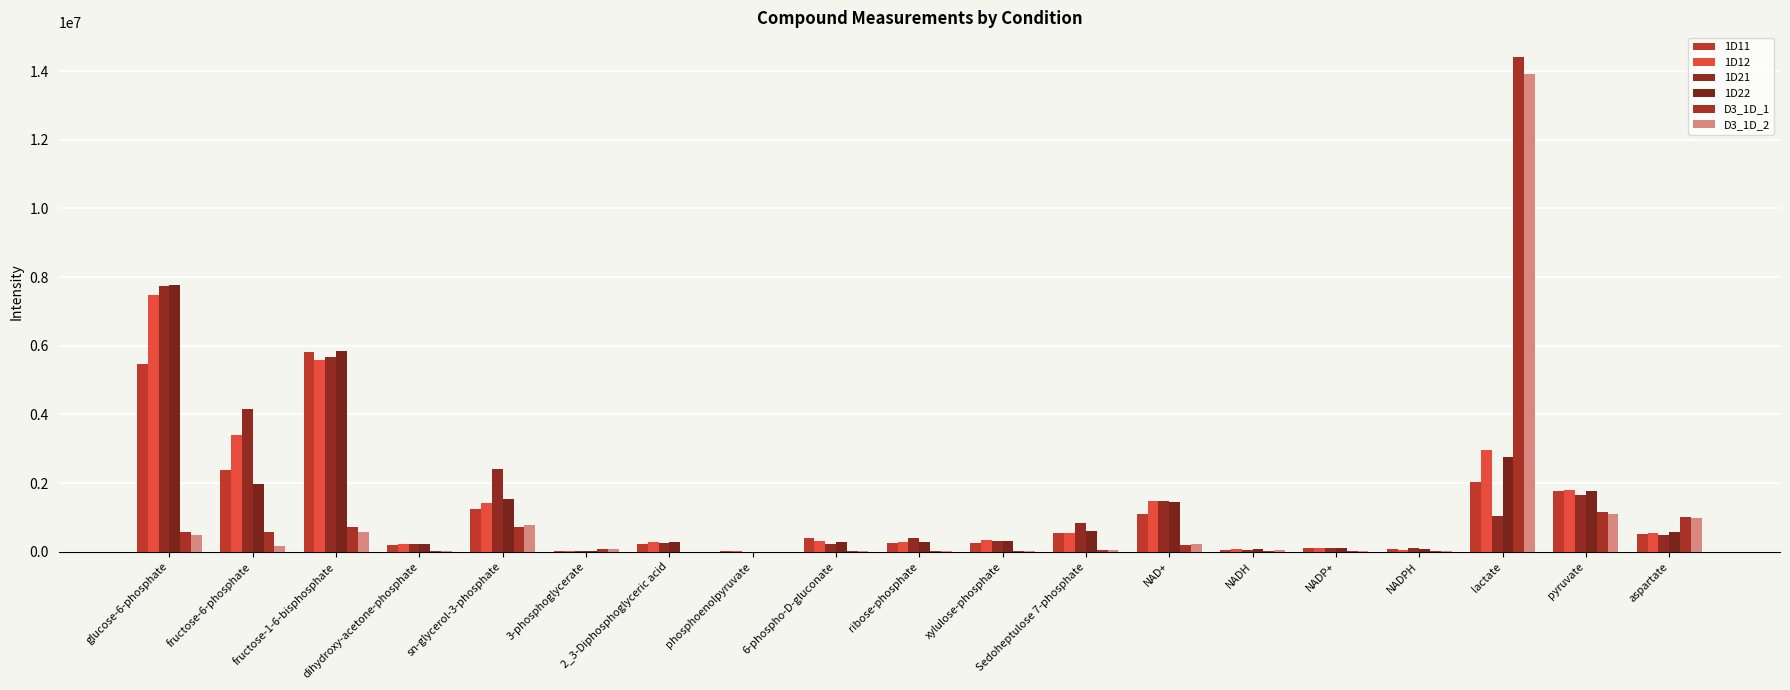

What value does the D3_1D_2 series have at glucose-6-phosphate?

480681.3